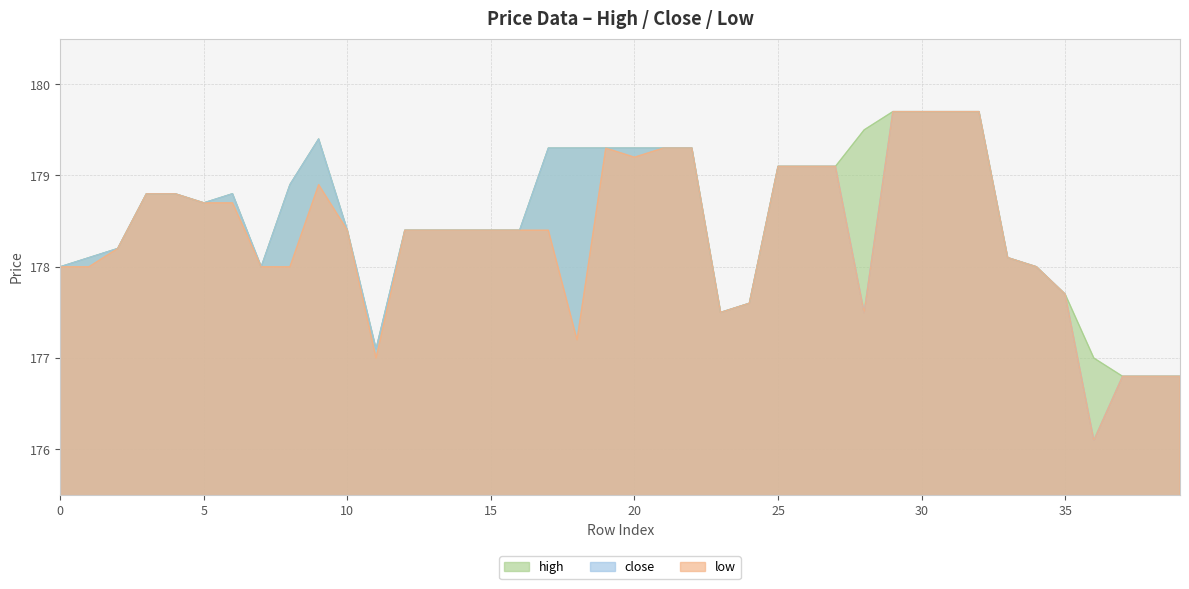

What is the sum of all low values?

7133.2